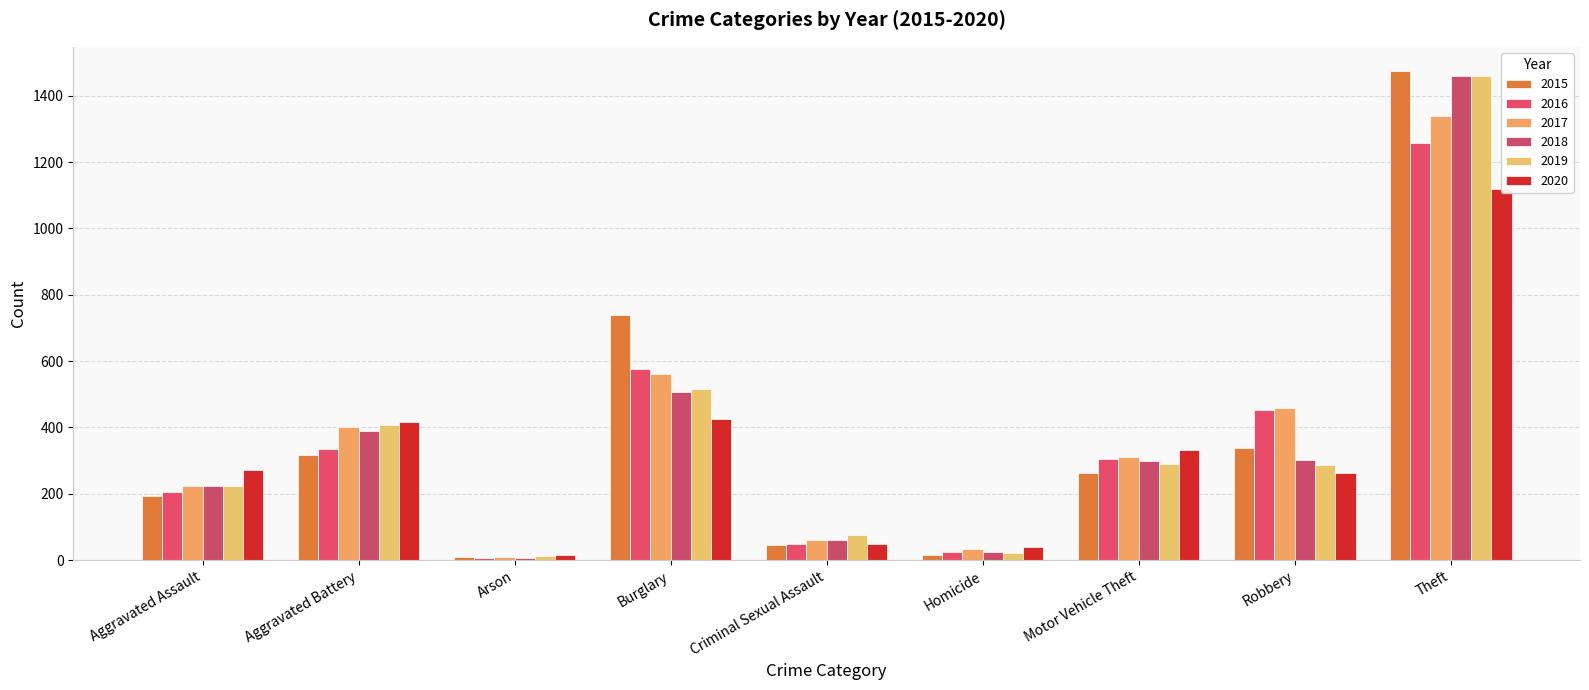

At how many categories does at least one series exceed 752?

1